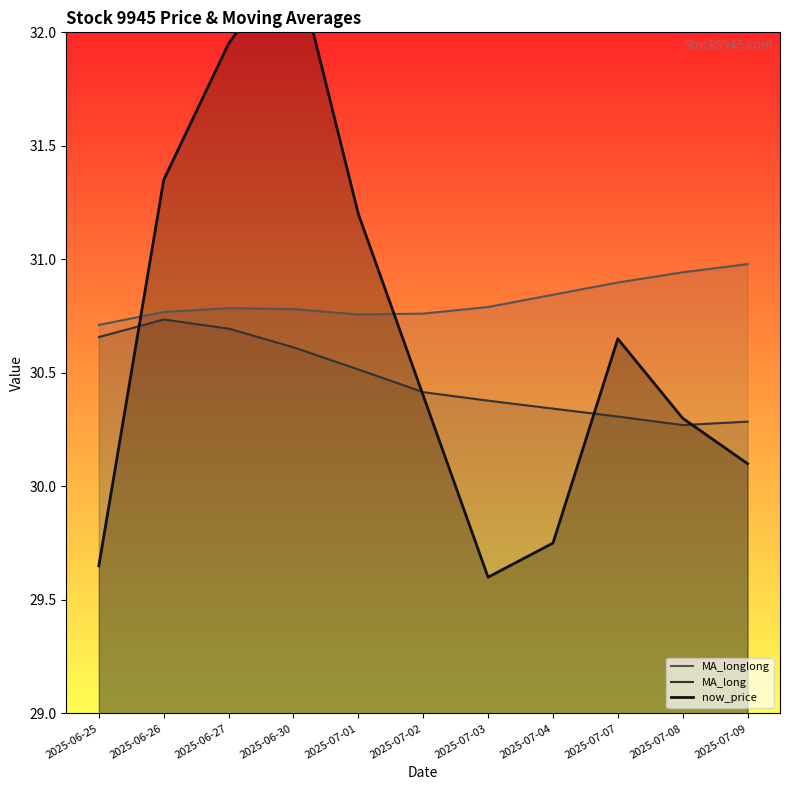

In MA_longlong, how many points are higher than both neighbors (excluding endpoints)?

1